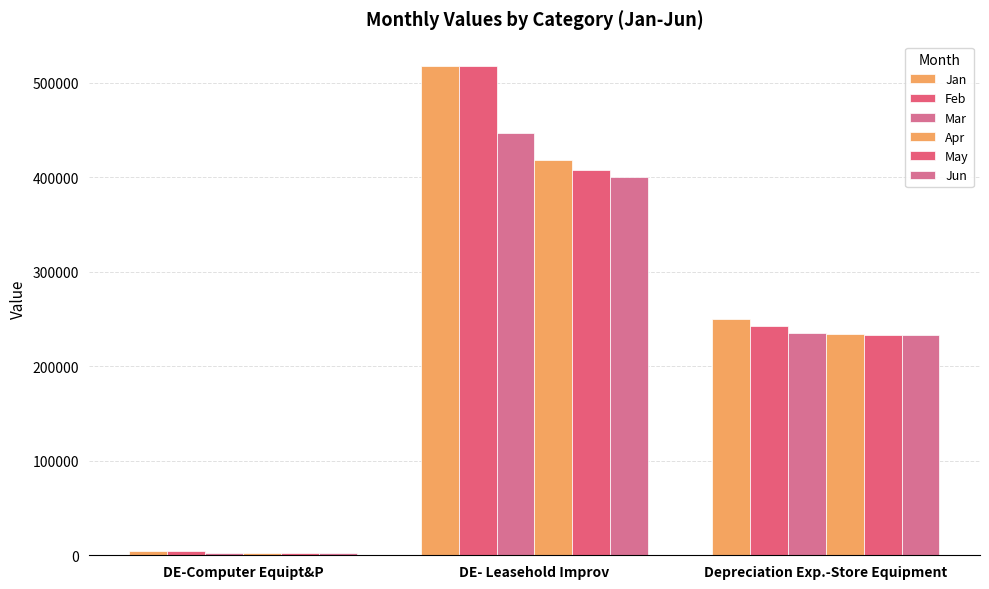

The value of May at Depreciation Exp.-Store Equipment is 233444.6. True or false?

True